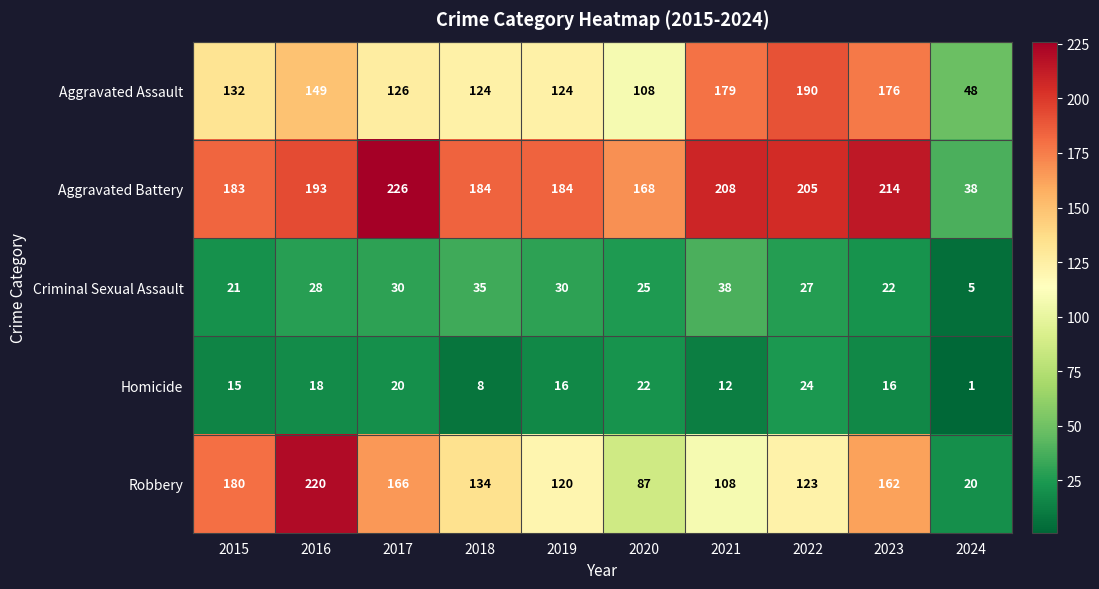

What is the spread (max minus min) of values at 2020?

146